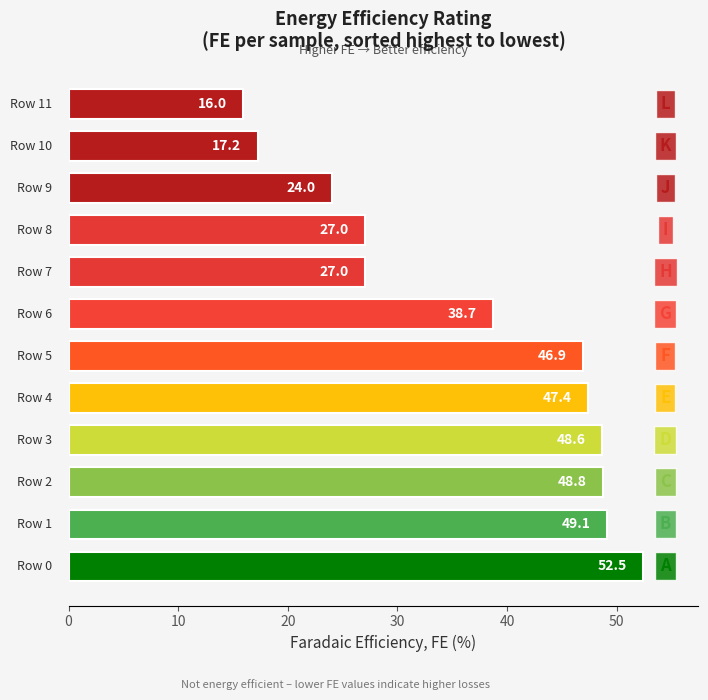

What is the difference between the maximum and minimum values?

36.5